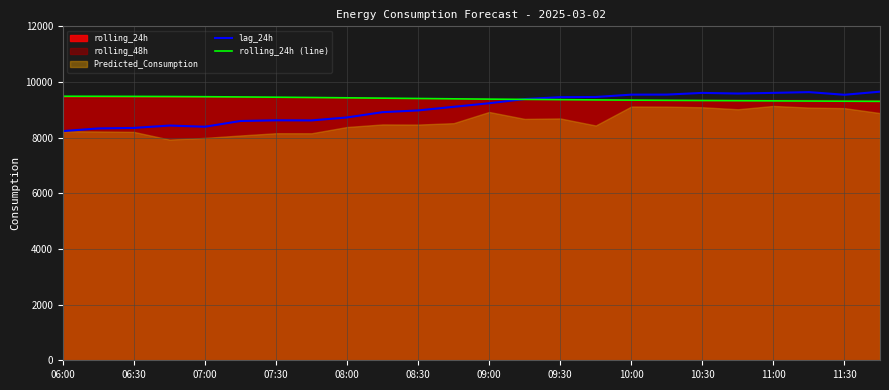

What is the average value of the lag_24h series?

9065.5